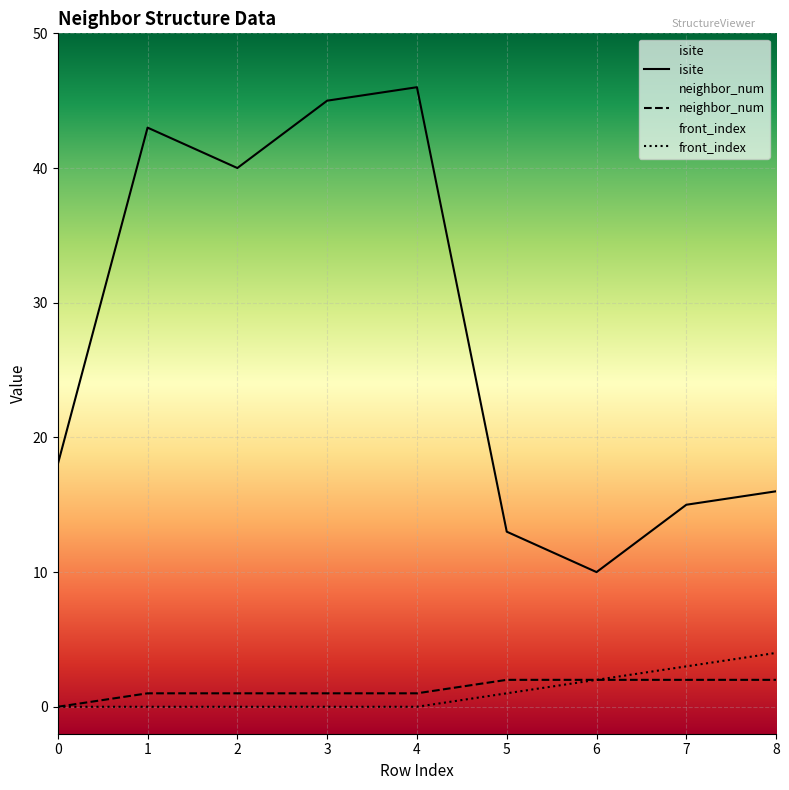

What is the spread (max minus min) of values at 4?

46